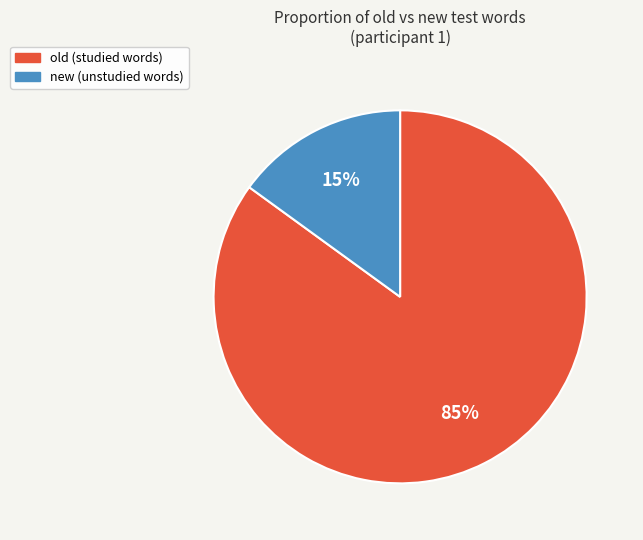

What percentage is the new slice, to the nearest percent?

15%